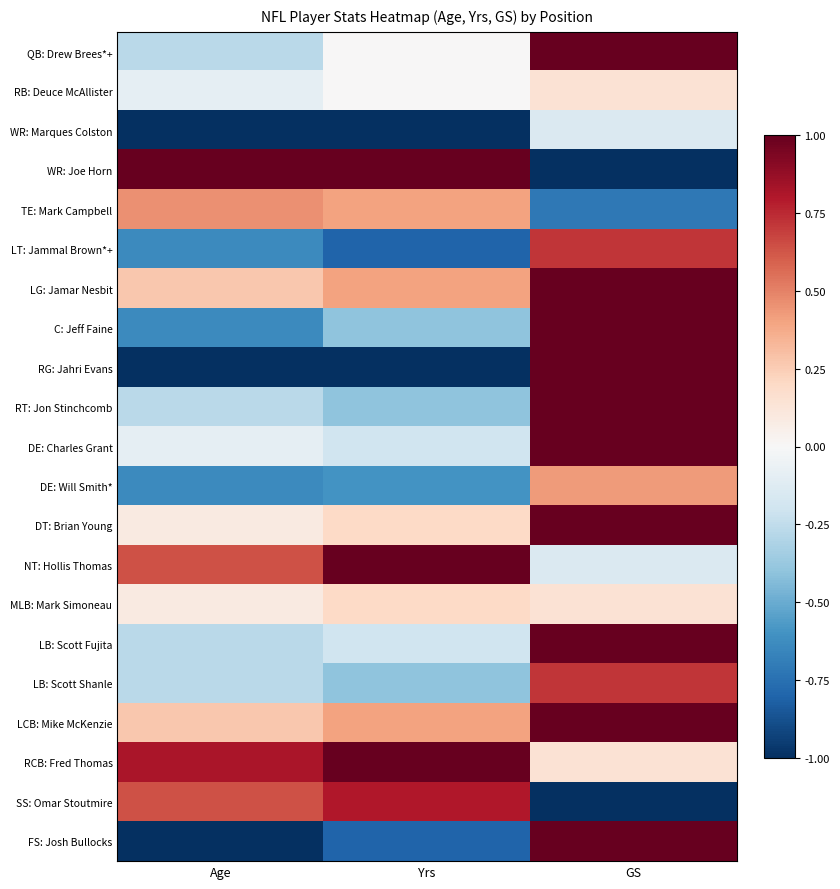

What is the smallest value displayed?

-1.0